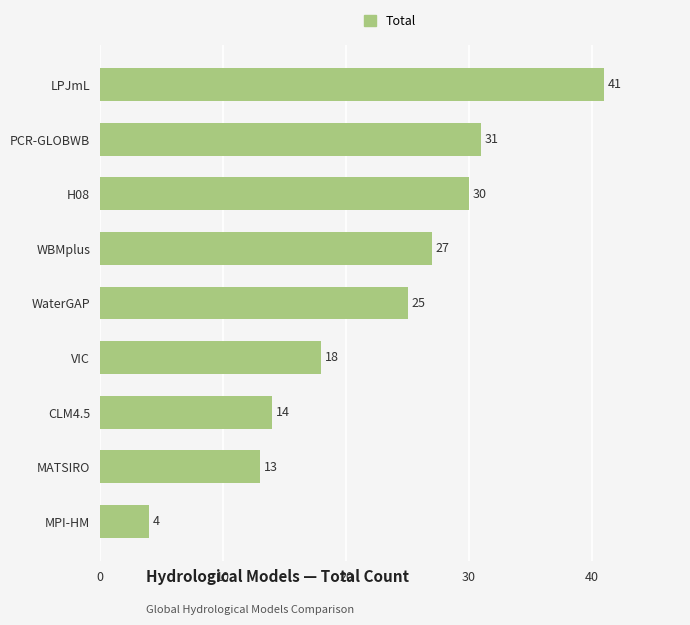

What is the change in value from H08 to MATSIRO?

-17